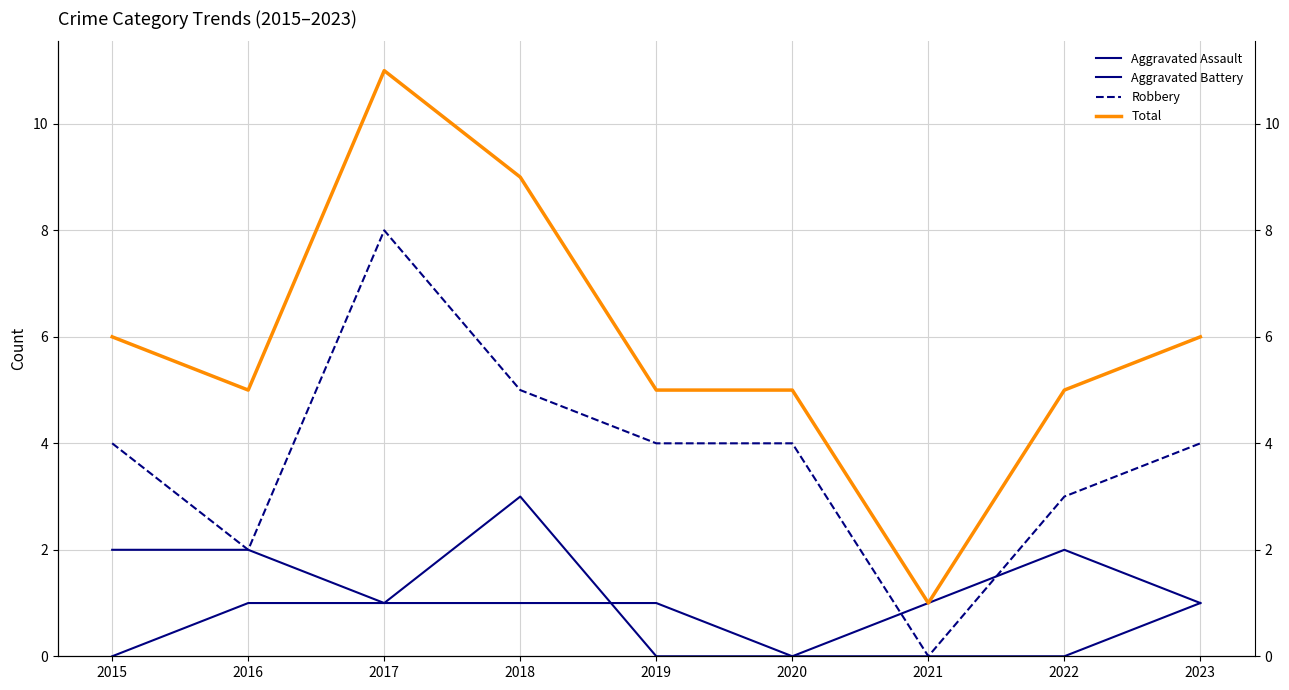

Which series has the widest spread of values?

Total